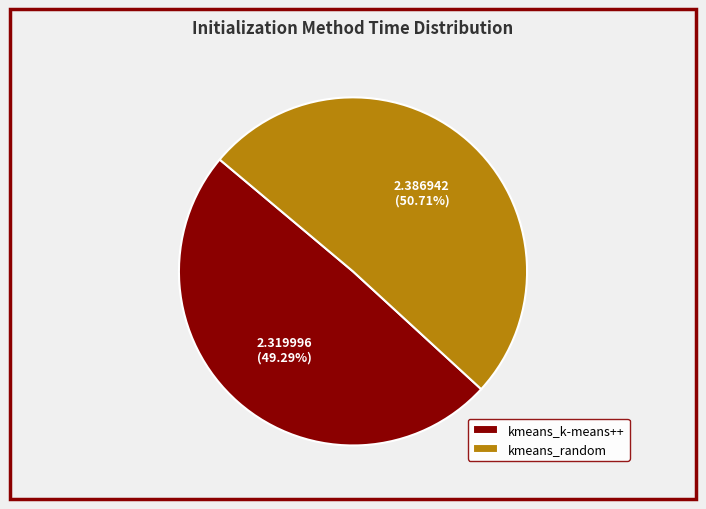

Which category has the biggest portion of the pie?

kmeans_random